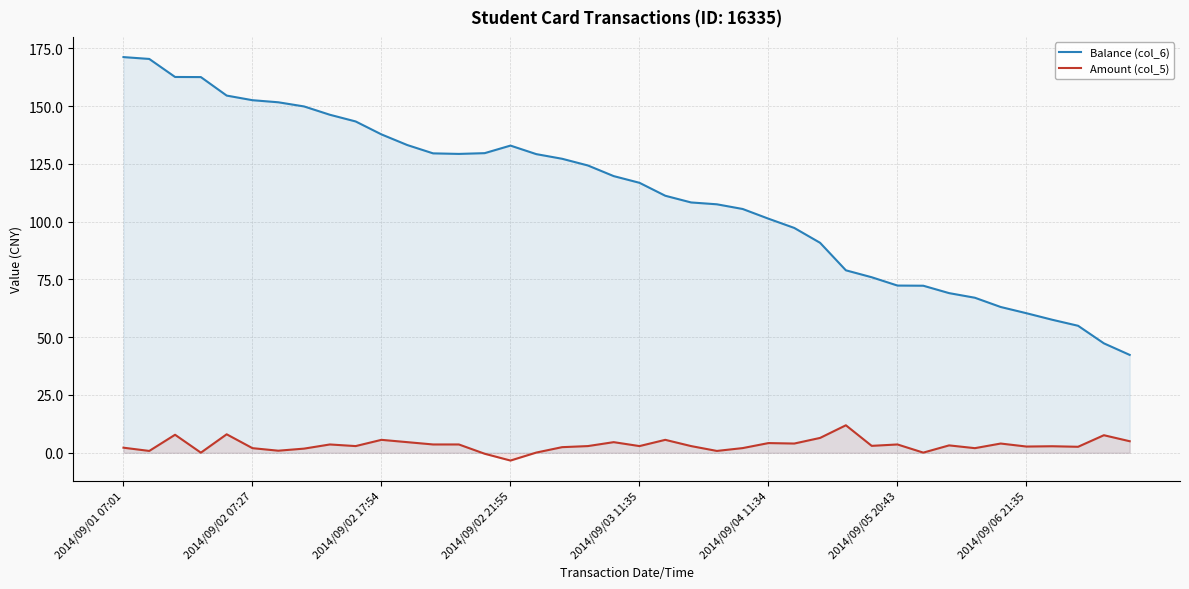

What position from the right is 28?

12